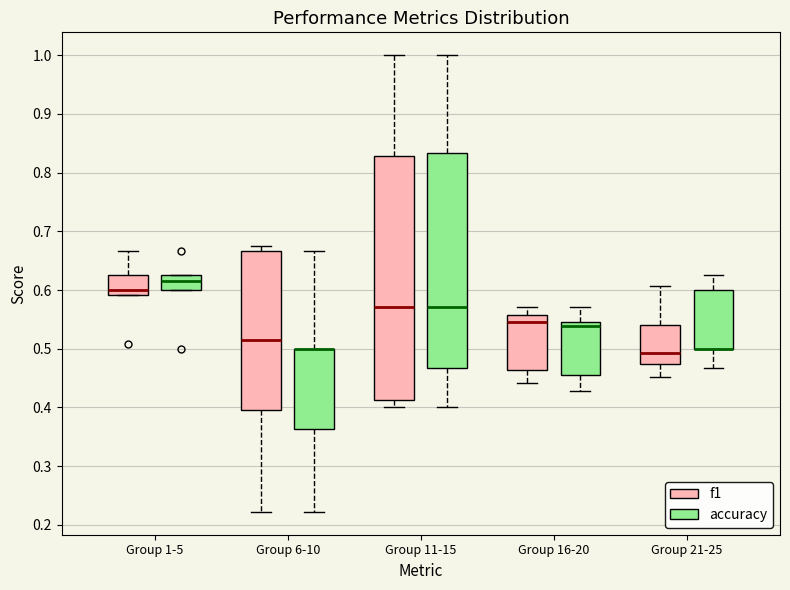

Comparing the boxes themselves (not the whiskers), which one is the tallest?

Group 11-15 (f1)